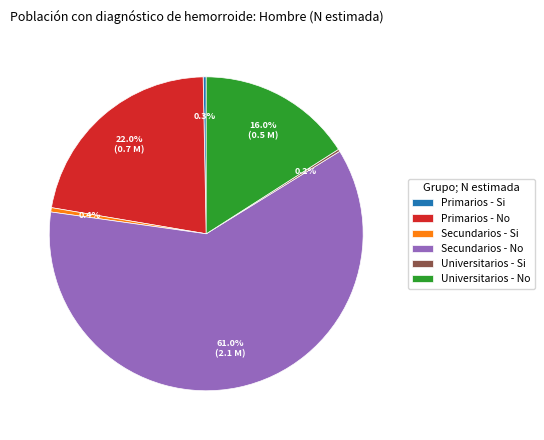

To the nearest percent, what percentage of the pie is Universitarios - No?

16%